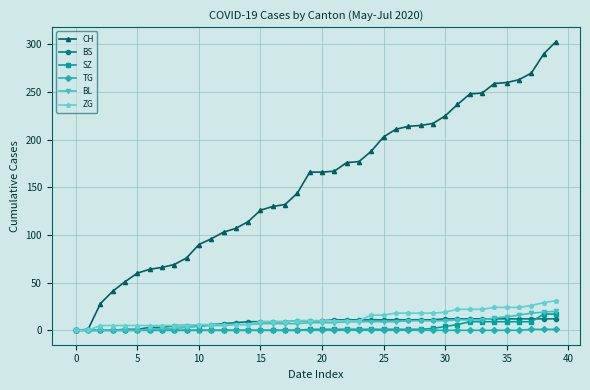

Which series has the widest spread of values?

CH